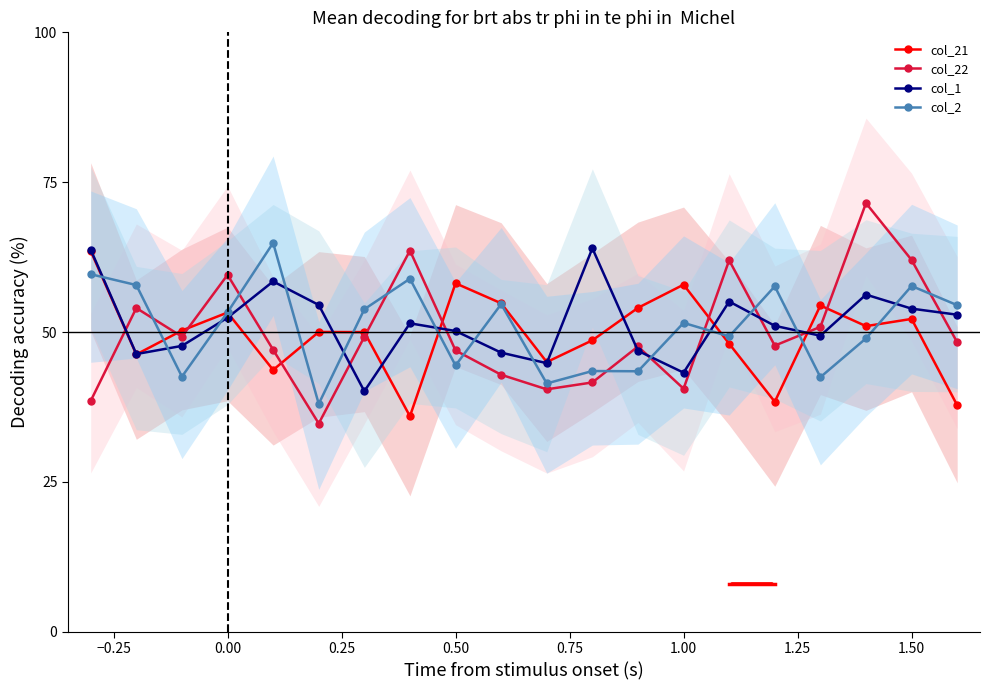

How many interior local valleys does the col_22 series have?

5